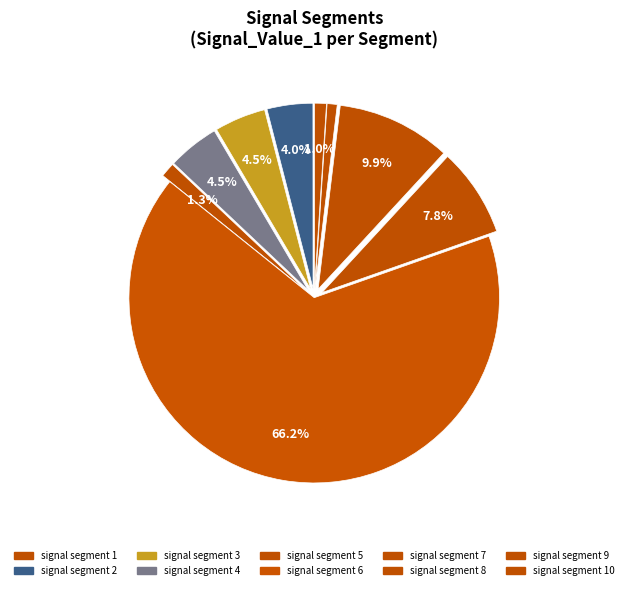

To the nearest percent, what portion does signal segment 6 represent?

66%